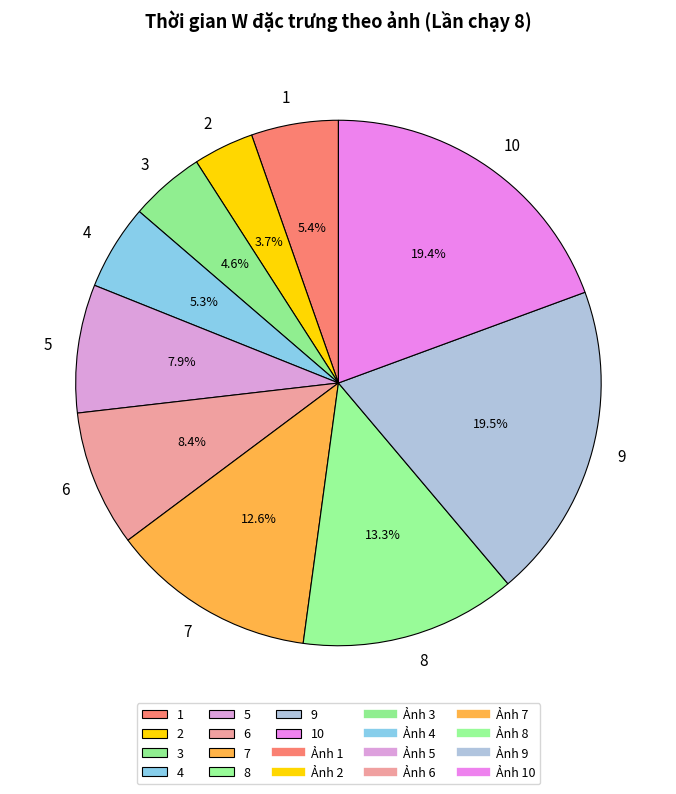

Combined, do 6 and 8 account for over 50%?

No